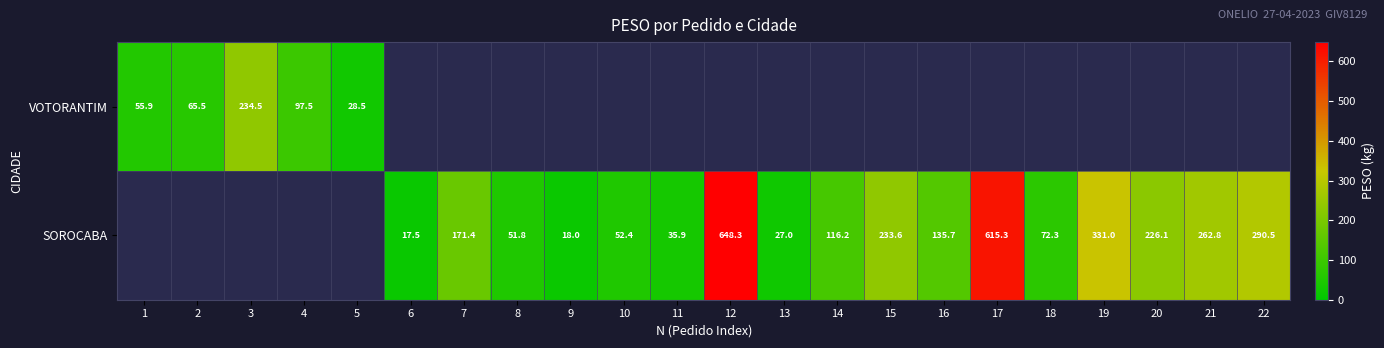

Between 11 and 7, which is larger?

7